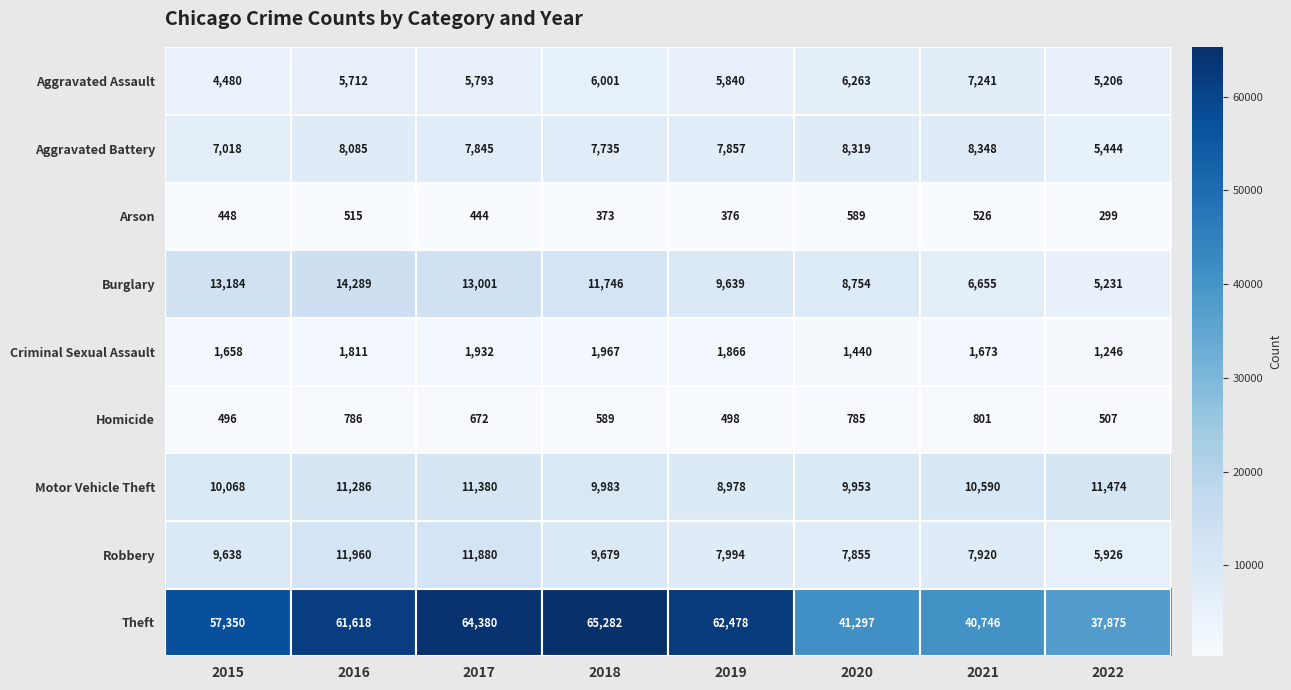

How many categories are shown in the chart?

8